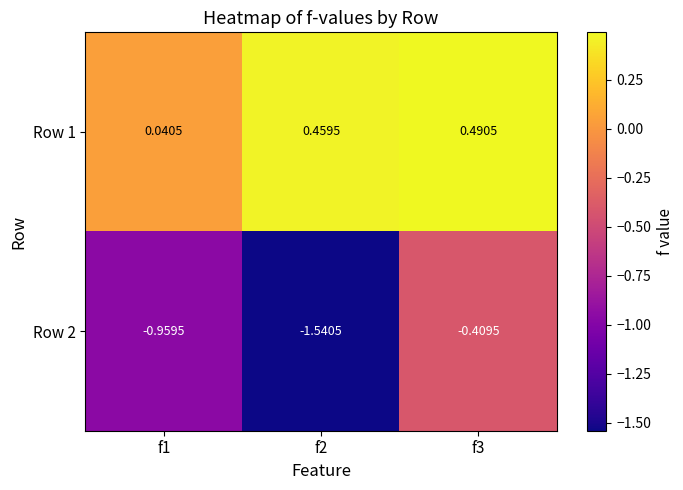

Rank the series at f2 from highest to lowest value.

Row 1, Row 2